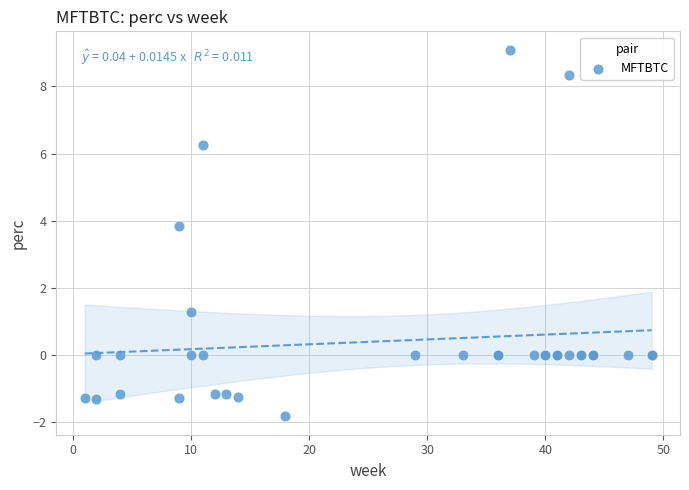

What Y value in the scatter plot is closest to 3?

3.8